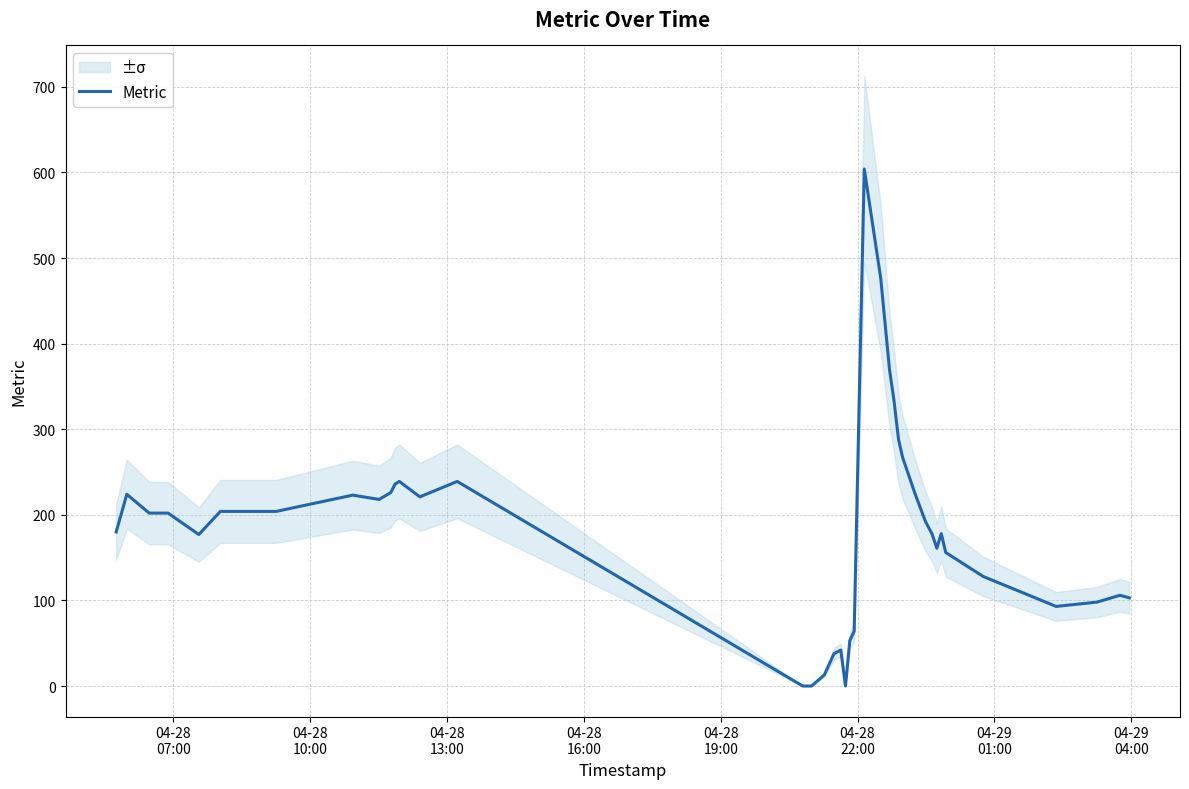

How many interior local valleys (lower than both neighbors) does the data have?

6